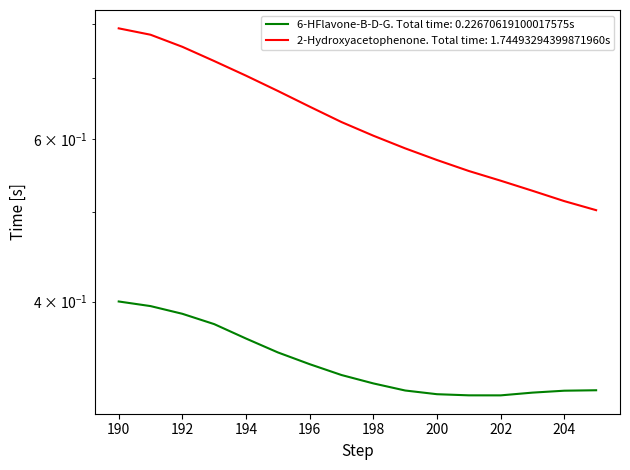

How many lines are shown in the chart?

2